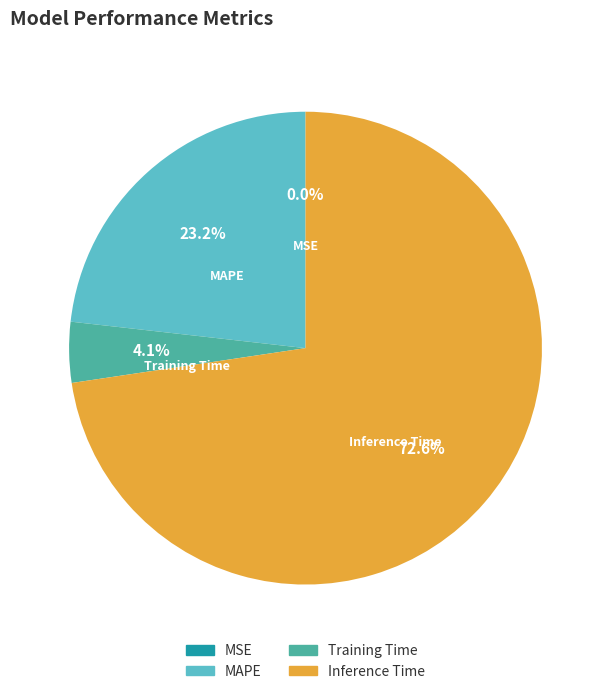

Does any single category account for the majority?

Yes